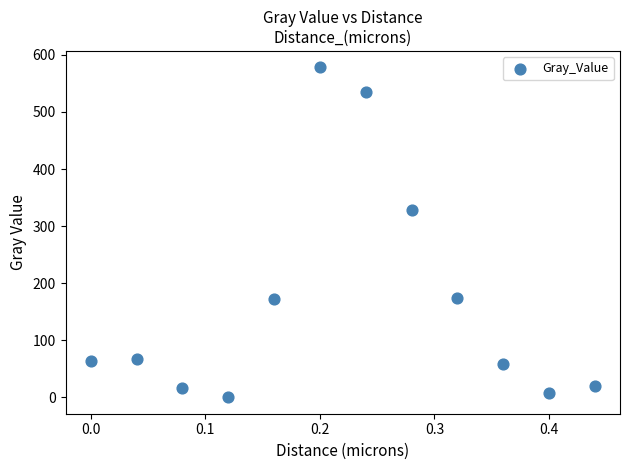

What Y value in the scatter plot is closest to 289?

327.8